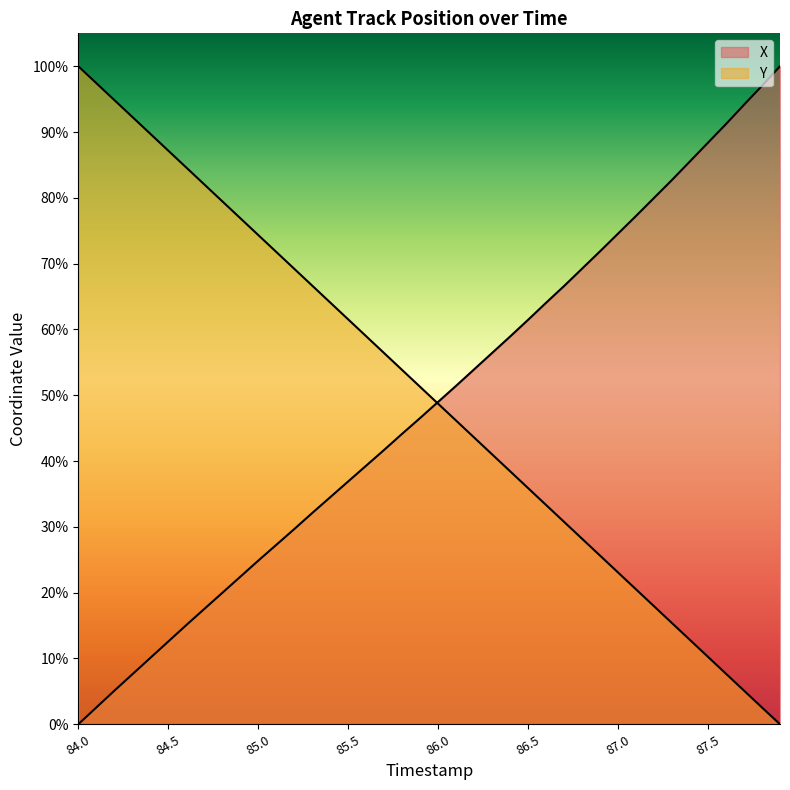

Rank the series by their maximum value, from highest to lowest.

X, Y